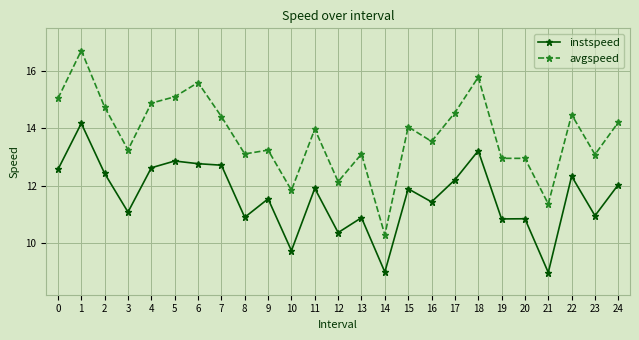

What is the maximum value for avgspeed?

16.7